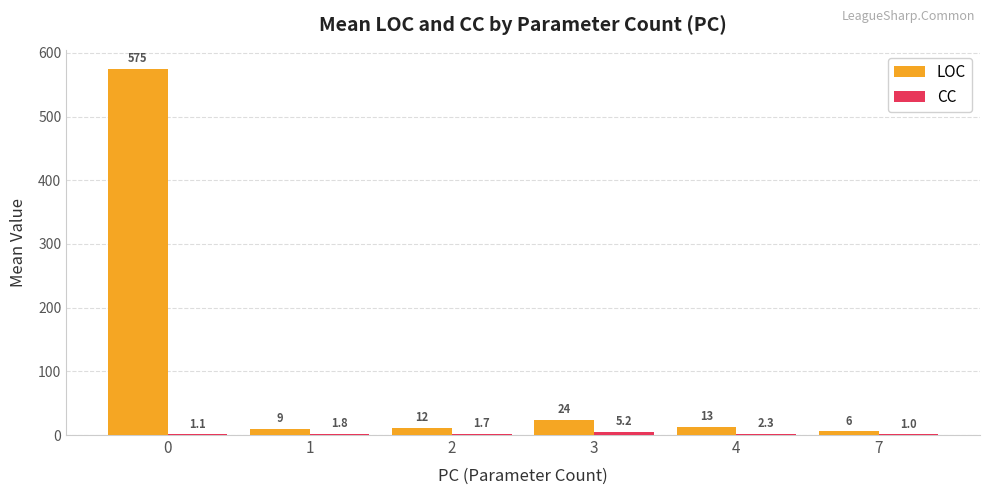

Is it true that LOC equals 6.0 at 7?

True